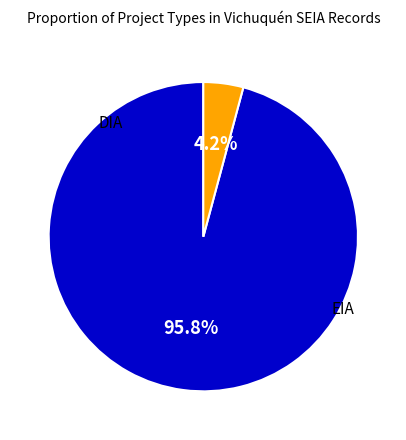

Does any single category account for the majority?

Yes